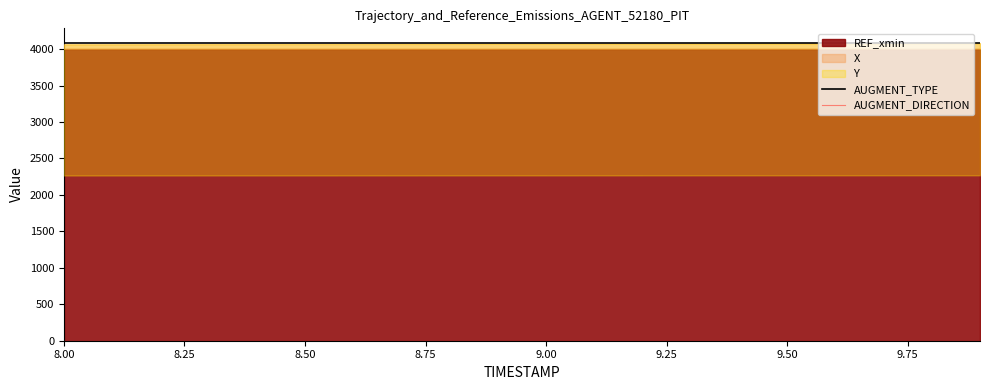

What is the minimum value for AUGMENT_TYPE?

4080.3